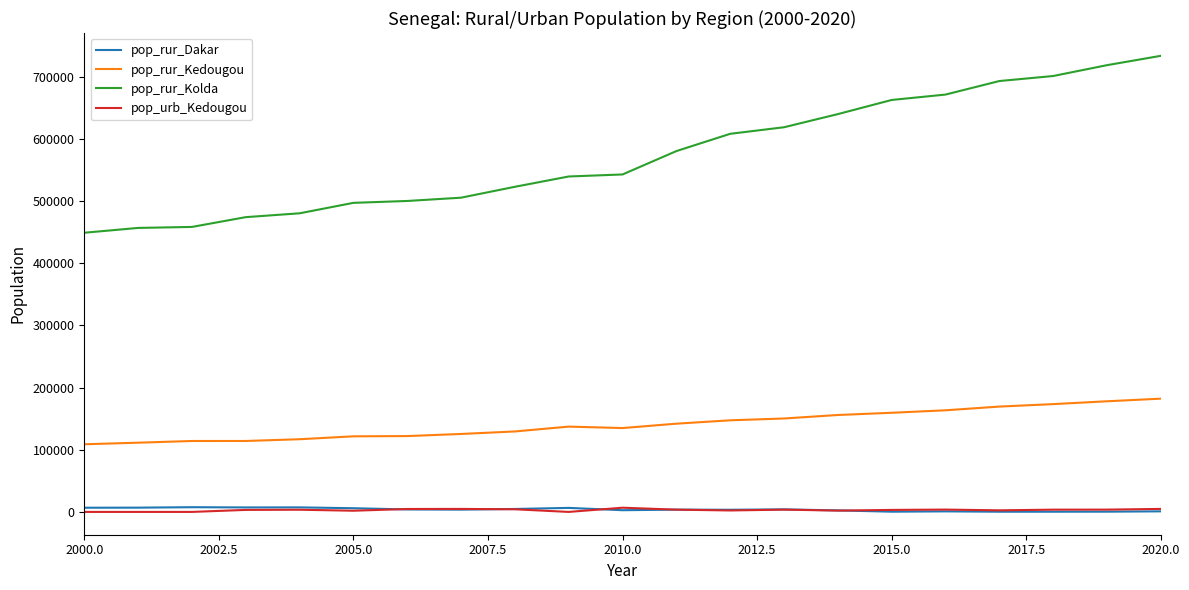

Which series has the largest range (max minus min)?

pop_rur_Kolda